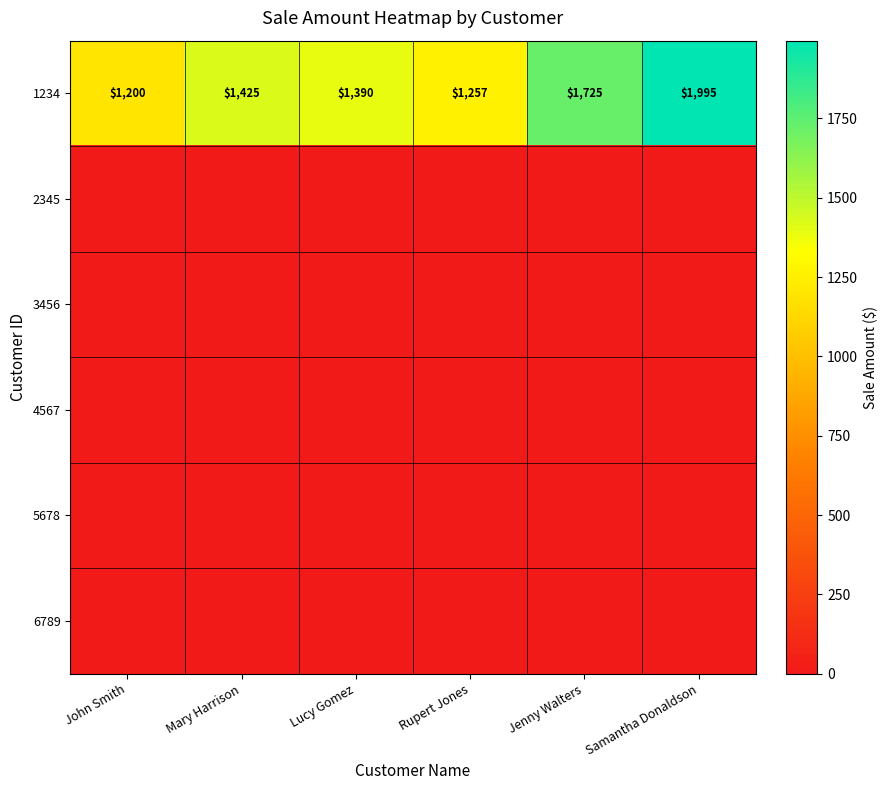

Count the number of categories in the chart.

6